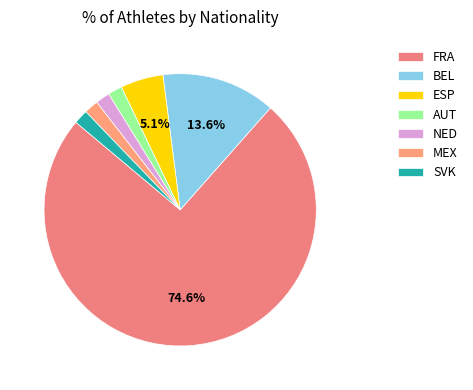

Rank the categories by value from highest to lowest.

FRA, BEL, ESP, AUT, NED, MEX, SVK